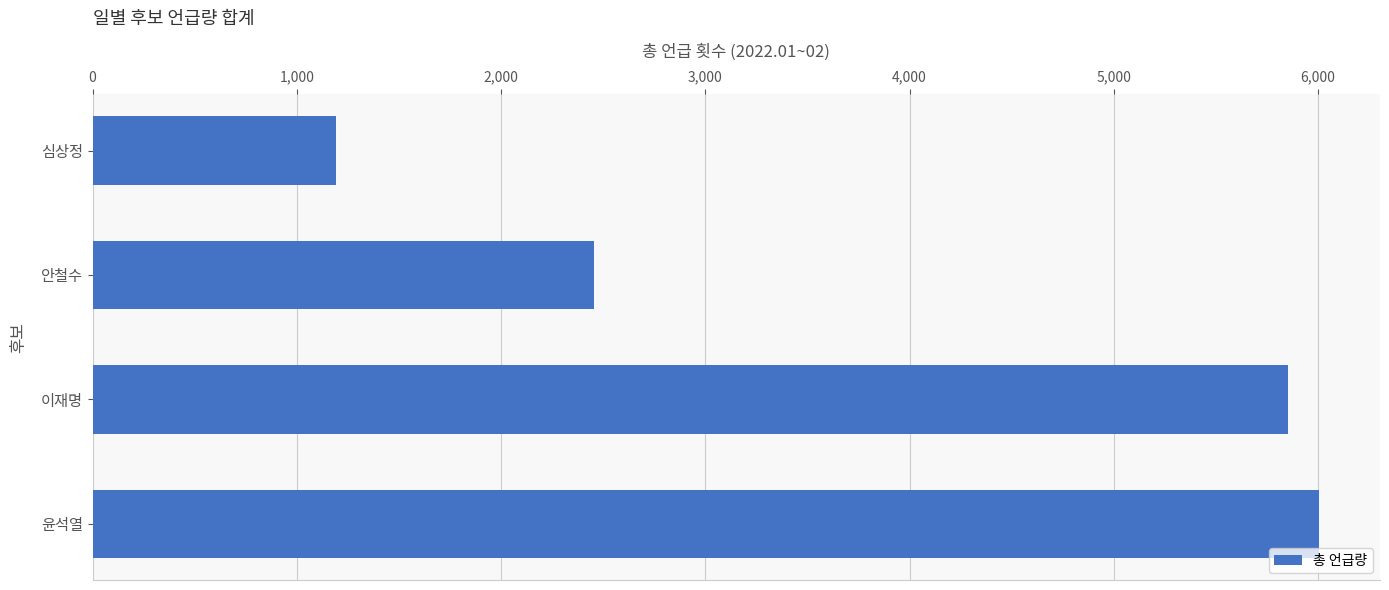

Reading bottom to top, extract all data points from this chart.

6003	5852	2457	1194